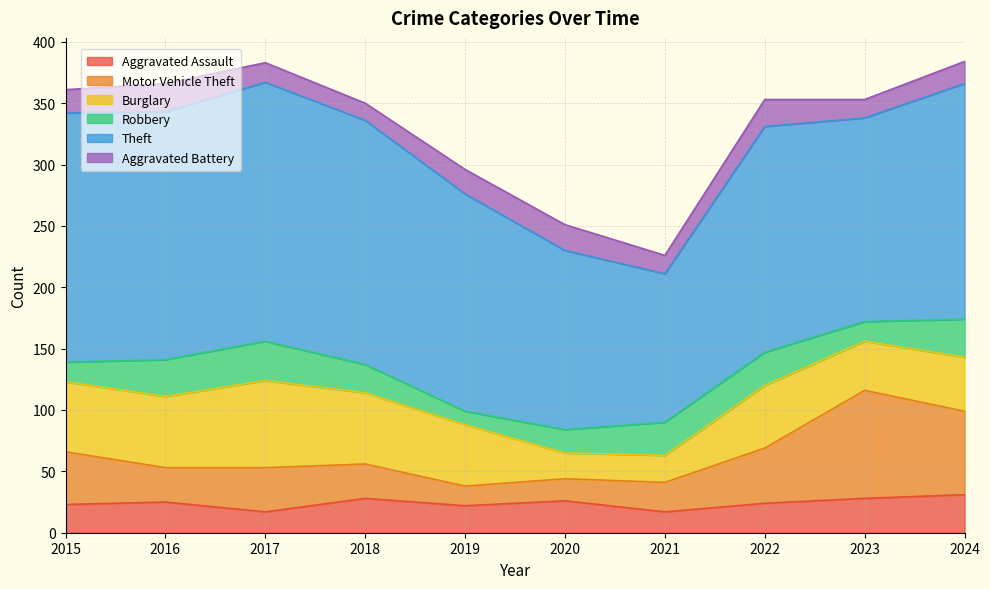

Does the chart have visible grid lines?

Yes